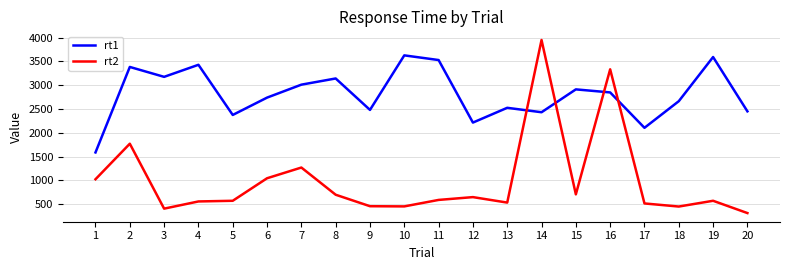

What is the difference between the rt1 values at 4 and 3?

253